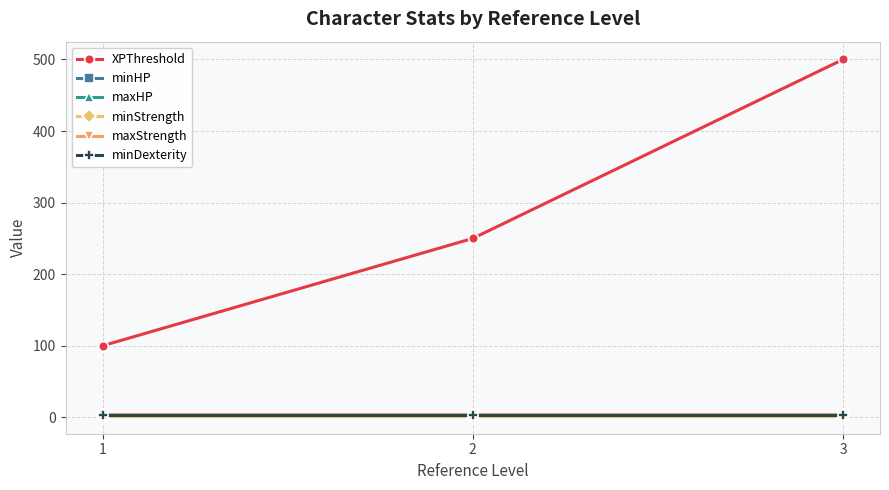

Is this an area chart (filled region under the line)?

No